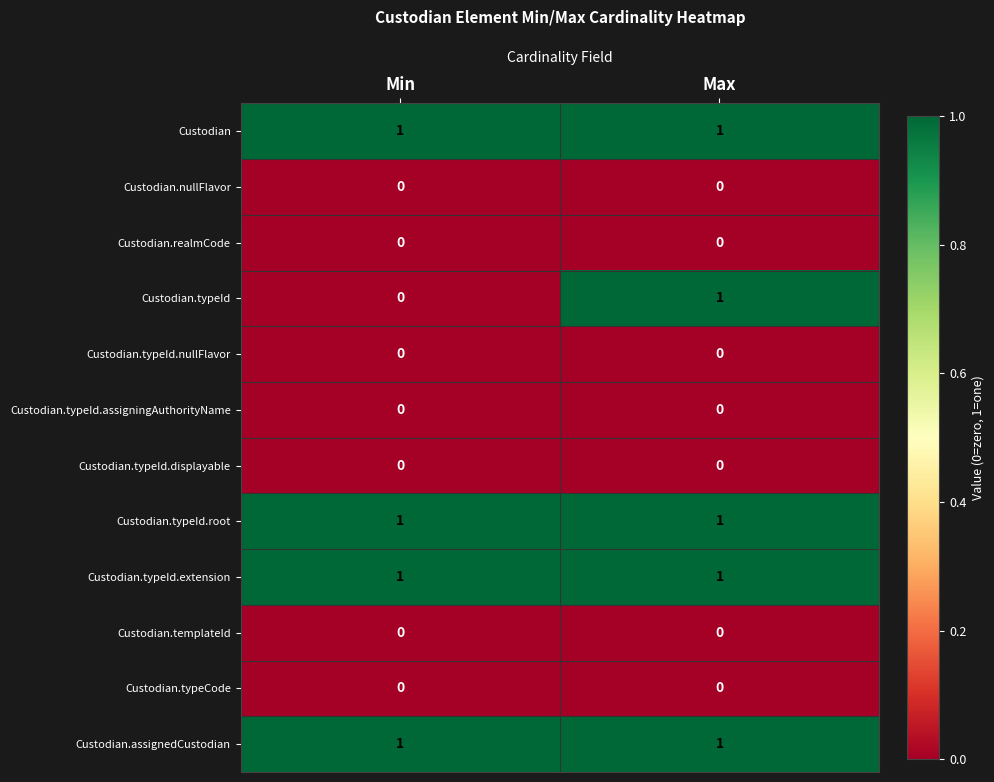

Which series changed the most between Min and Max?

Custodian.typeId